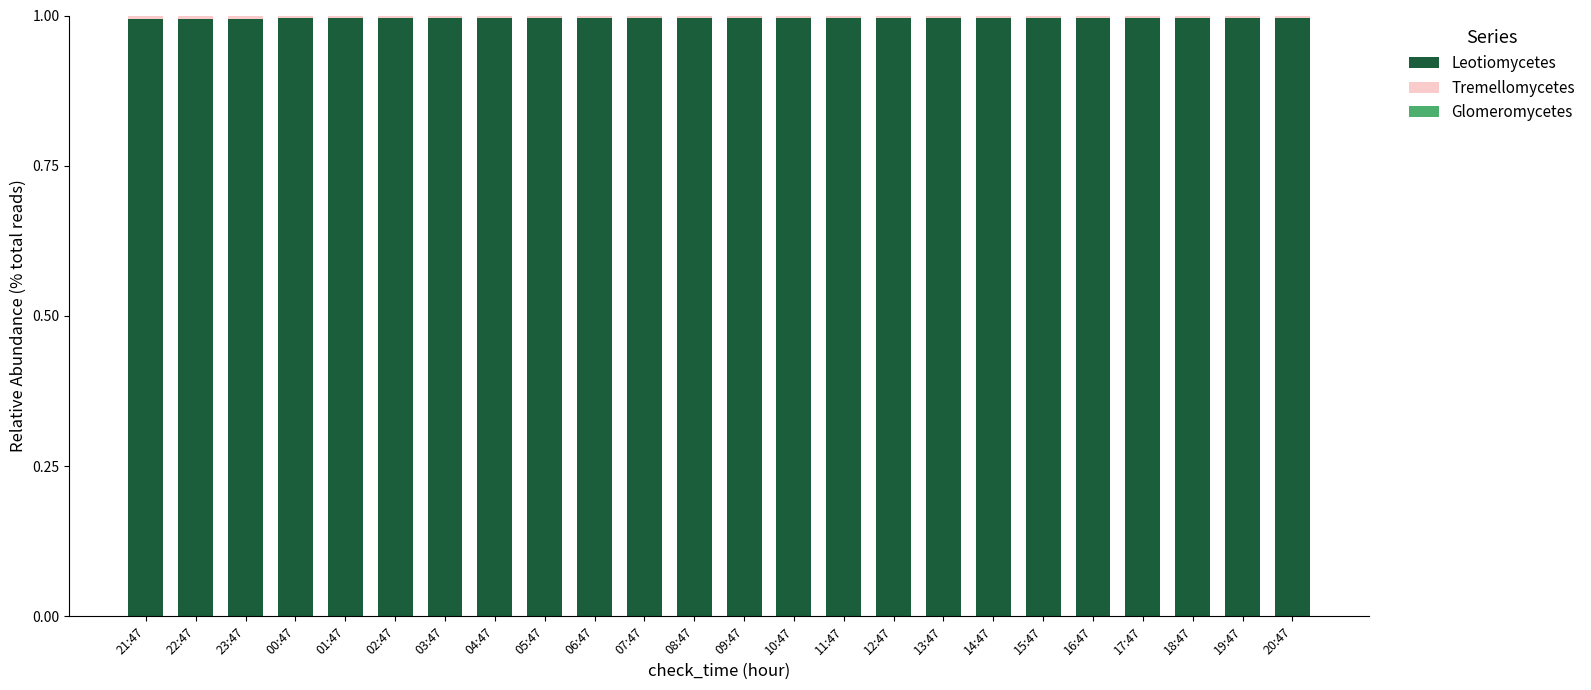

What is the minimum value for Leotiomycetes?

1.0